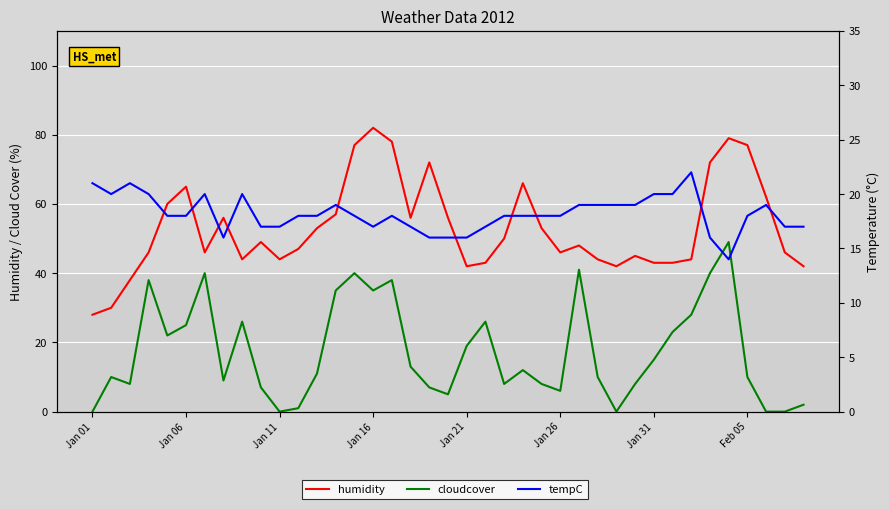

What is the label of the 21st point from the right?

18